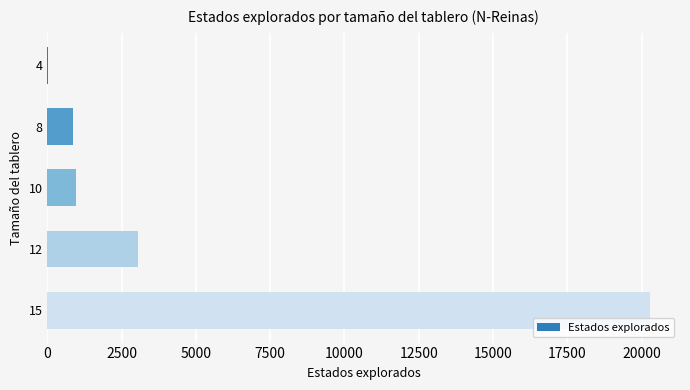

What is the change in value from 12 to 15?

+17214